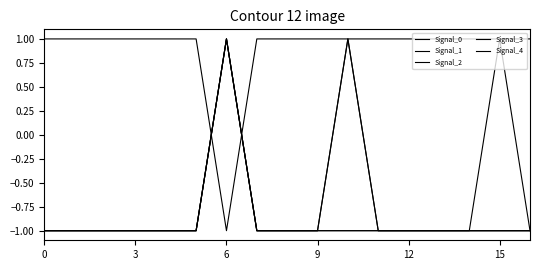

How many lines are shown in the chart?

5